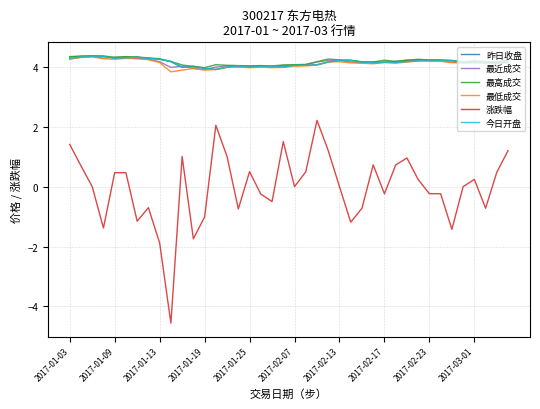

True or false: 昨日收盘 and 涨跌幅 cross at least once.

False